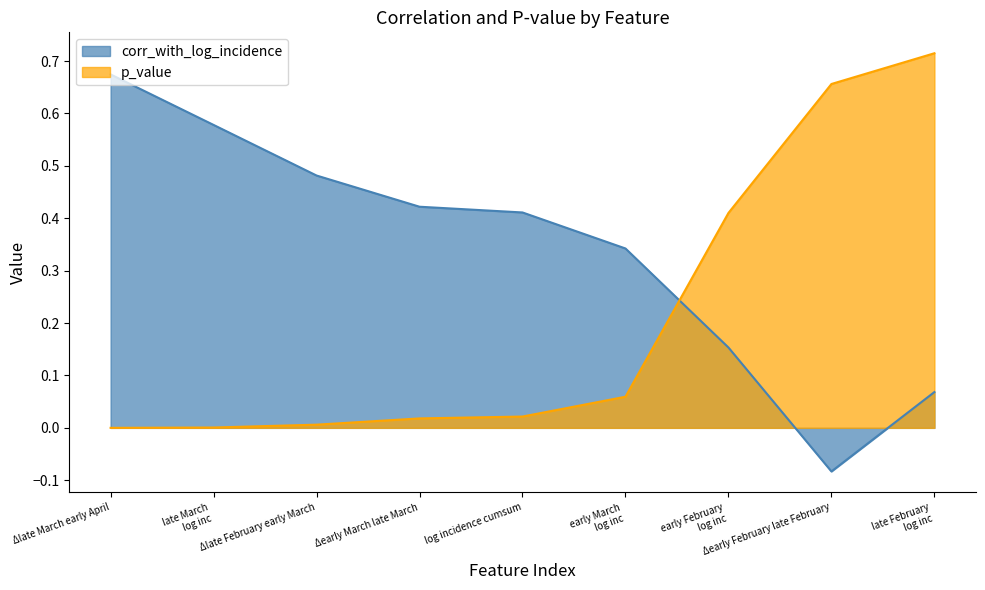

Which series has the largest total across all categories?

corr_with_log_incidence